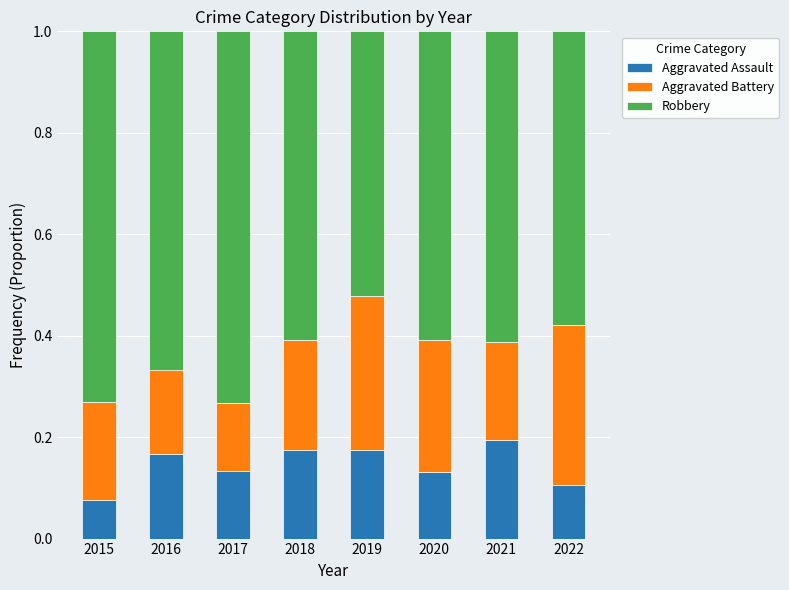

How many Aggravated Assault values are between 0 and 1?

8